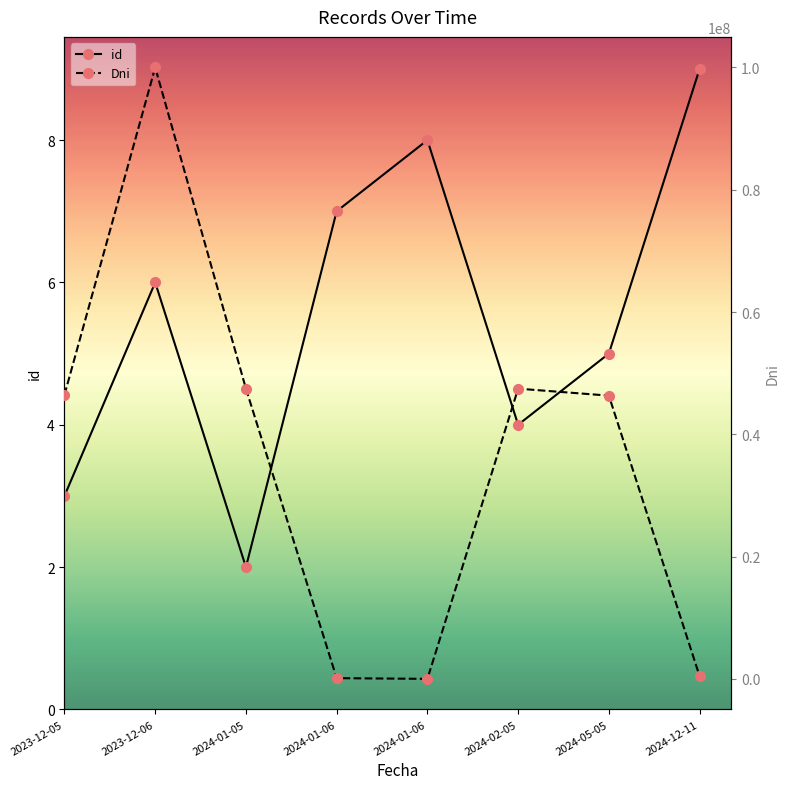

What is the label of the 2nd point from the right?

2024-05-05